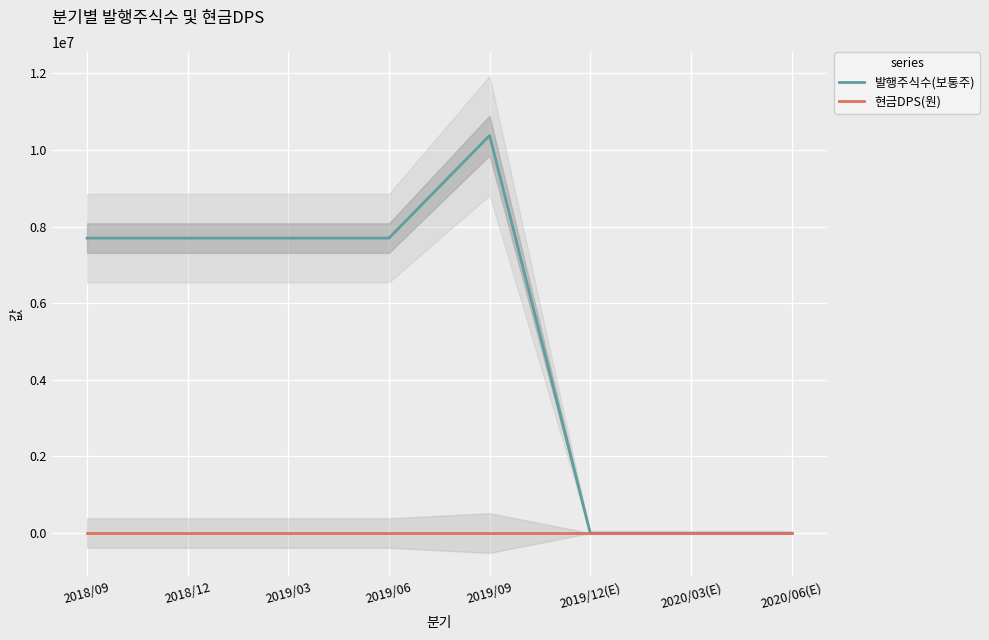

True or false: 현금DPS(원) and 발행주식수(보통주) cross at least once.

False